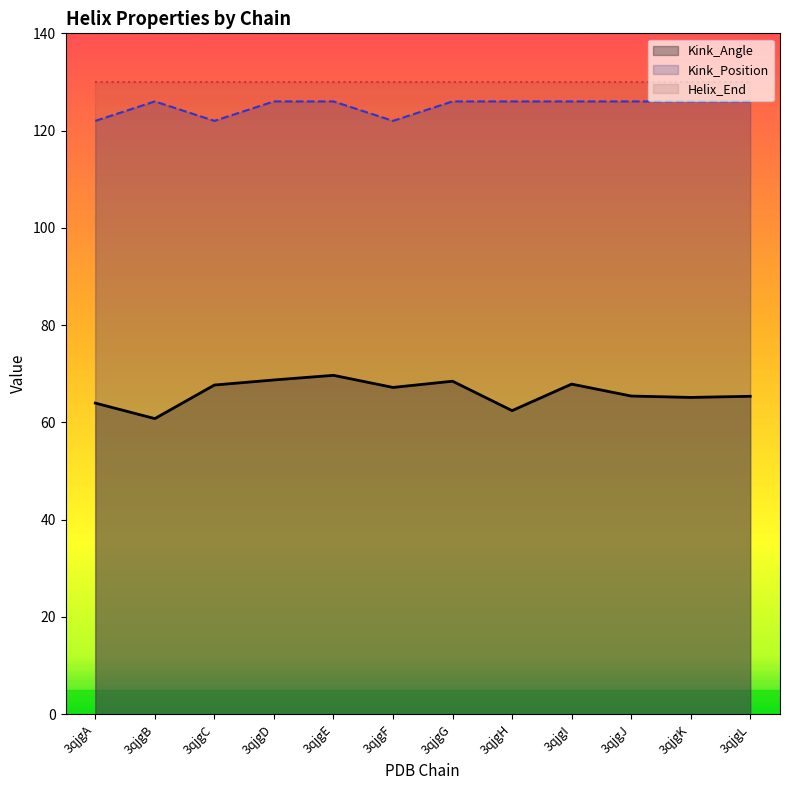

Is it true that Kink_Position equals 126.0 at 3qjgH?

True